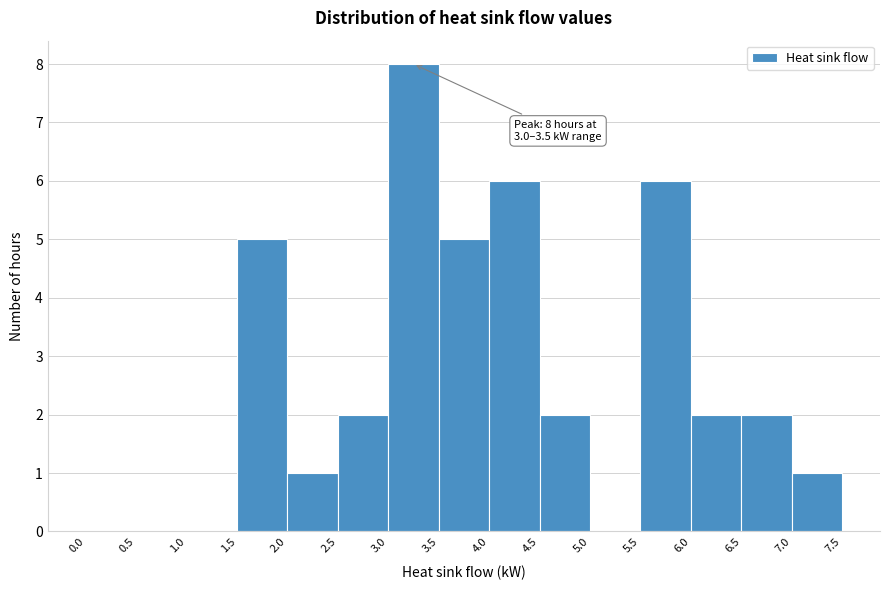

Over which range of the x-axis is the bar tallest?

3.0 to 3.5